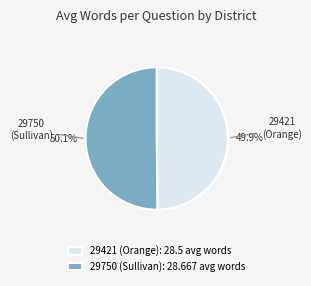

What is the ratio of the value at 29421 (Orange) to the value at 29750 (Sullivan)?

1.0